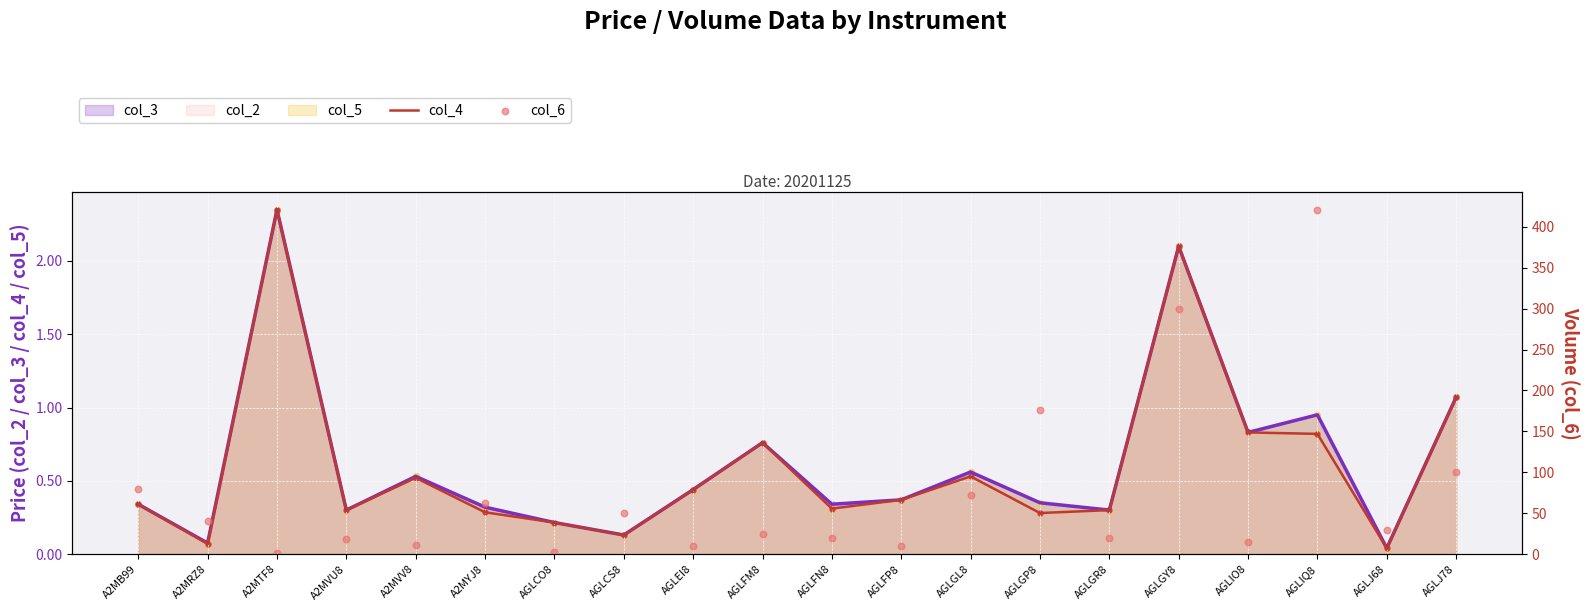

At how many categories does at least one series exceed 42?

8